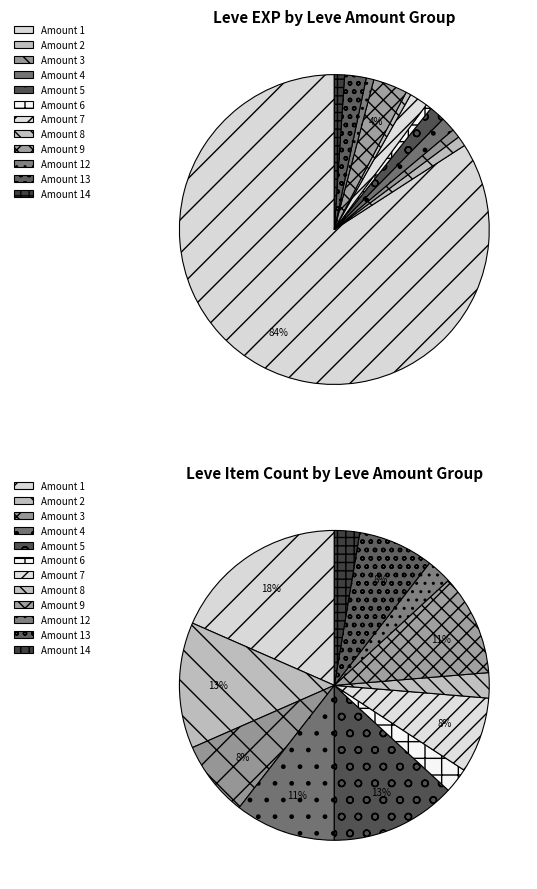

Is there a majority slice in this chart?

No